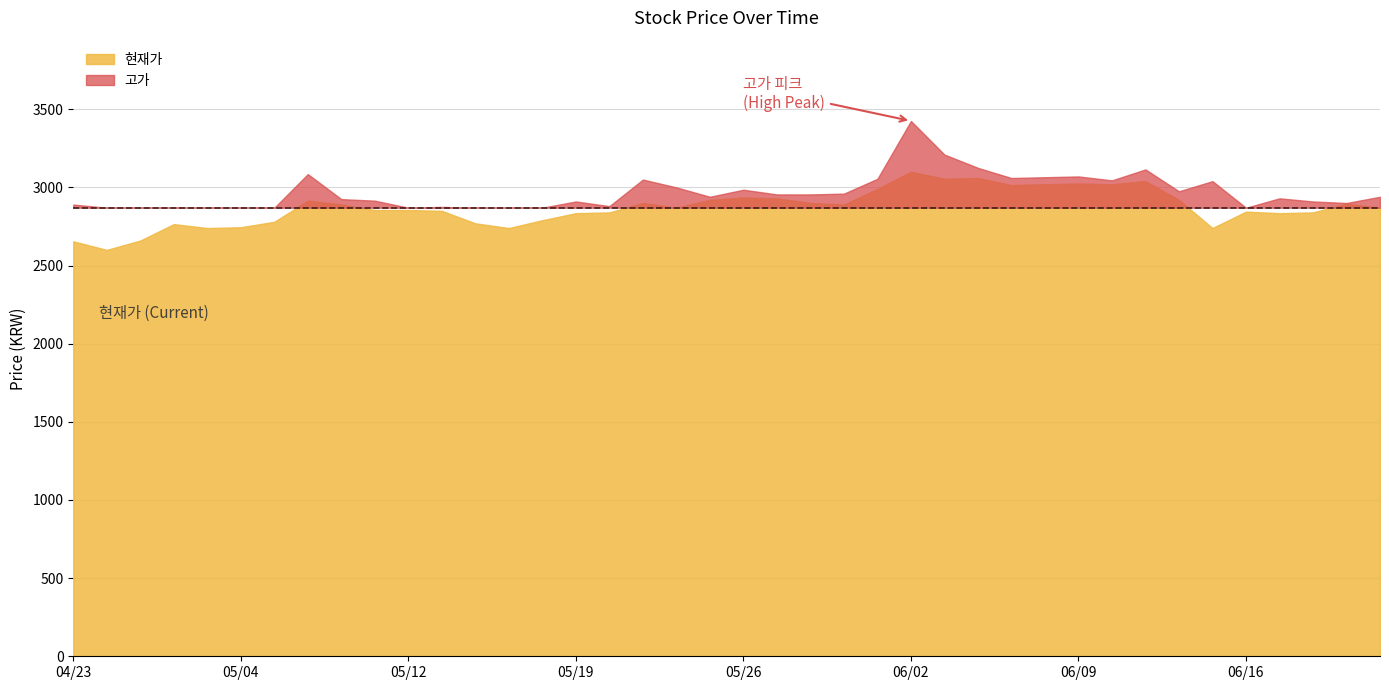

Does the chart have visible grid lines?

Yes